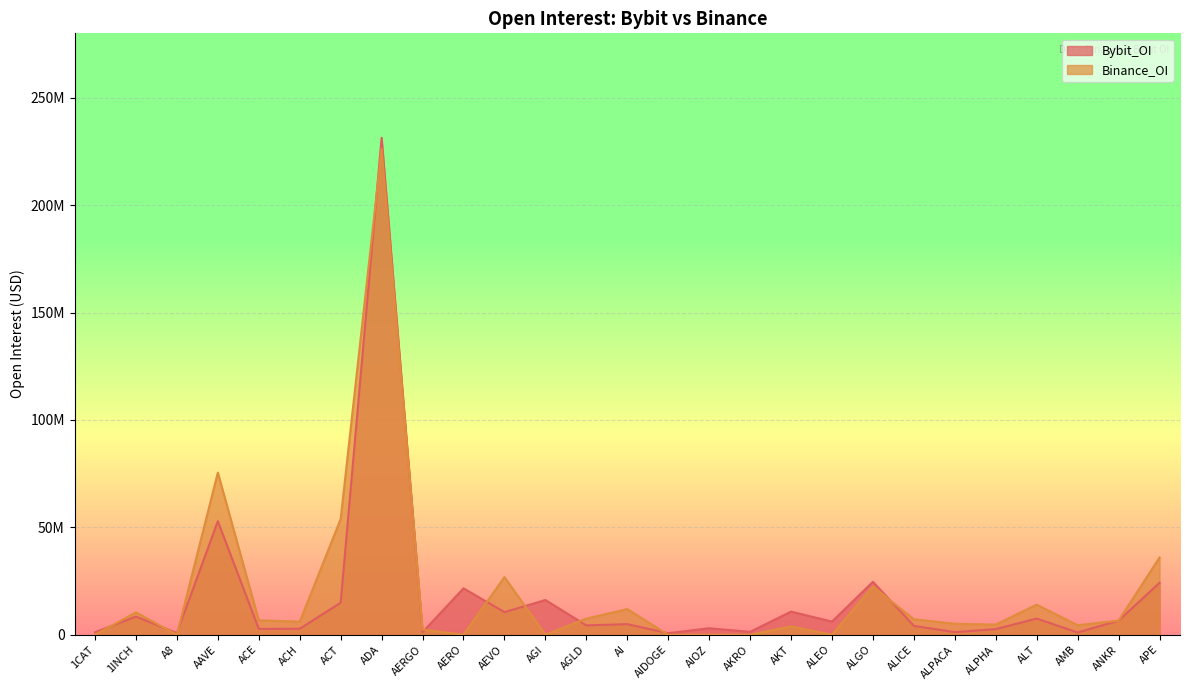

What is the total value across all series at AI?

16874452